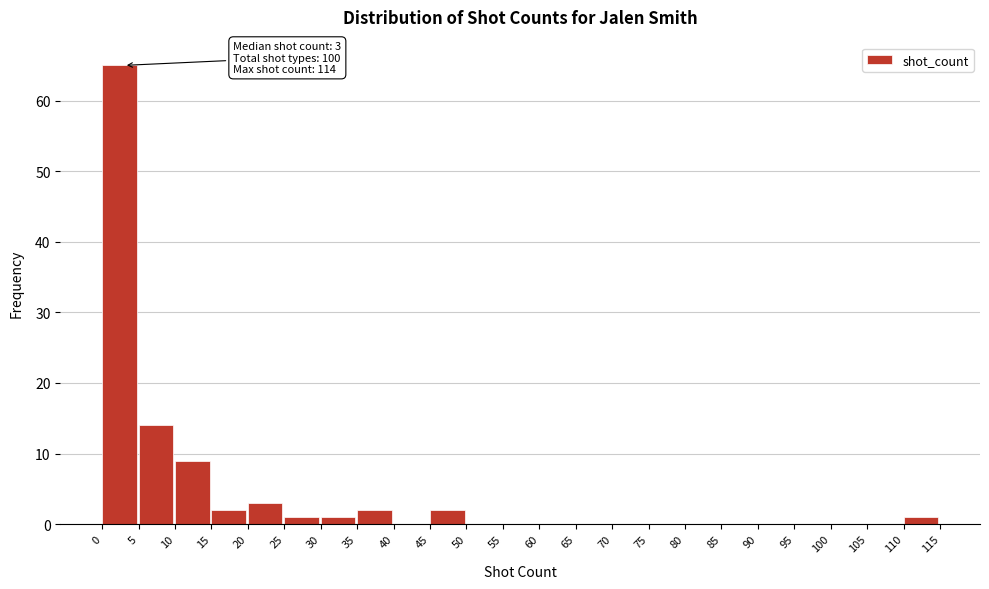

Over which range of the x-axis is the bar tallest?

0 to 5